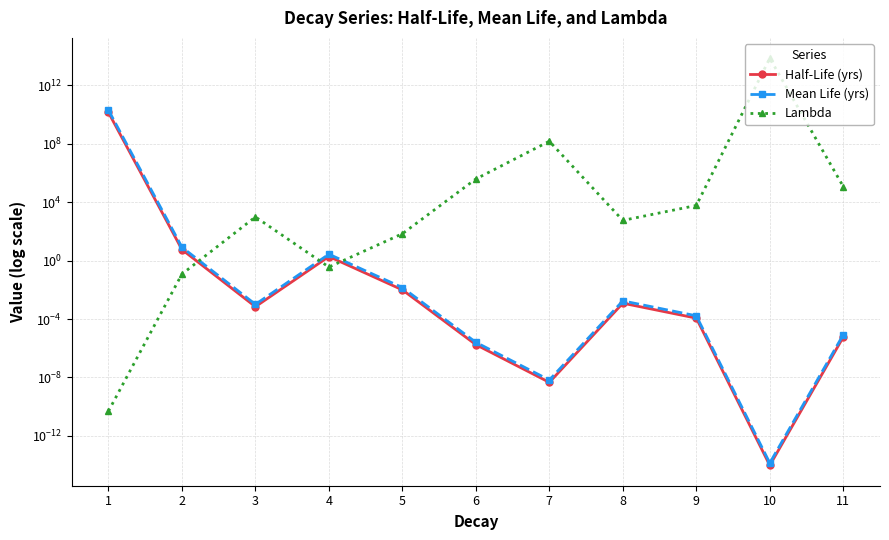

Reading left to right, transcribe all the data shown in this chart.

Half-Life (yrs): 1=14100000000.0	2=5.8	3=0.0	4=1.9	5=0.0	6=0.0	7=0.0	8=0.0	9=0.0	10=0.0	11=0.0
Mean Life (yrs): 1=20342000076.5	2=8.3	3=0.0	4=2.8	5=0.0	6=0.0	7=0.0	8=0.0	9=0.0	10=0.0	11=0.0
Lambda: 1=0.0	2=0.1	3=987.4	4=0.4	5=69.7	6=393149.1	7=150752341.3	8=570.7	9=6016.8	10=73107322696115.2	11=119331.2